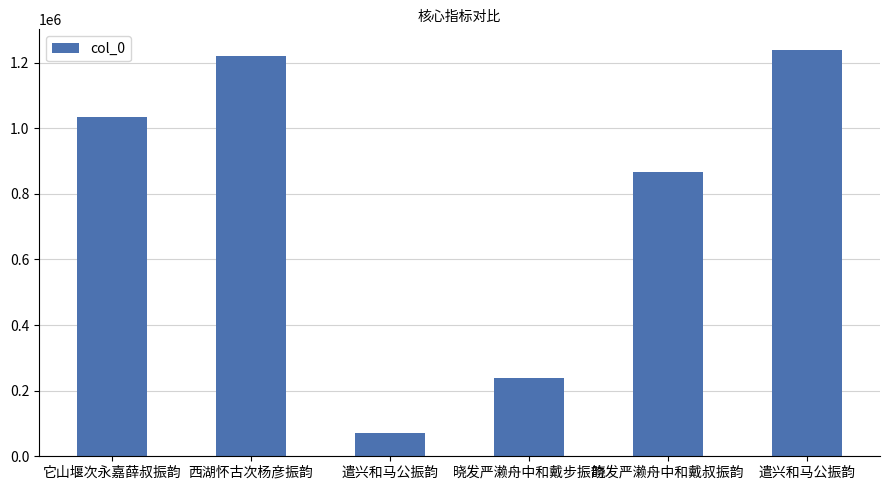

What is the label of the 1st bar from the right?

遣兴和马公振韵